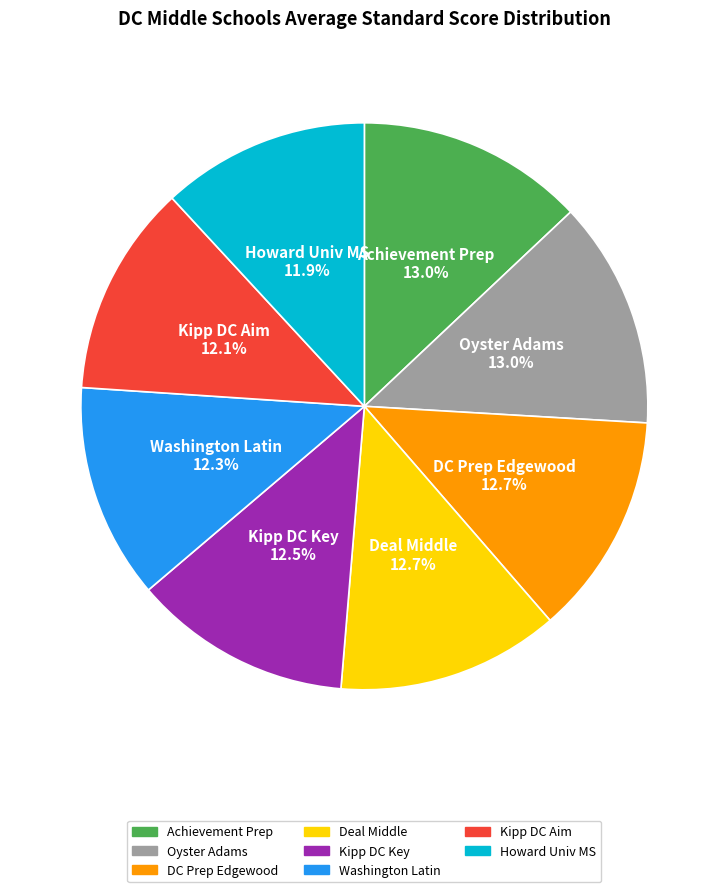

Is there any slice that represents more than half of the pie?

No